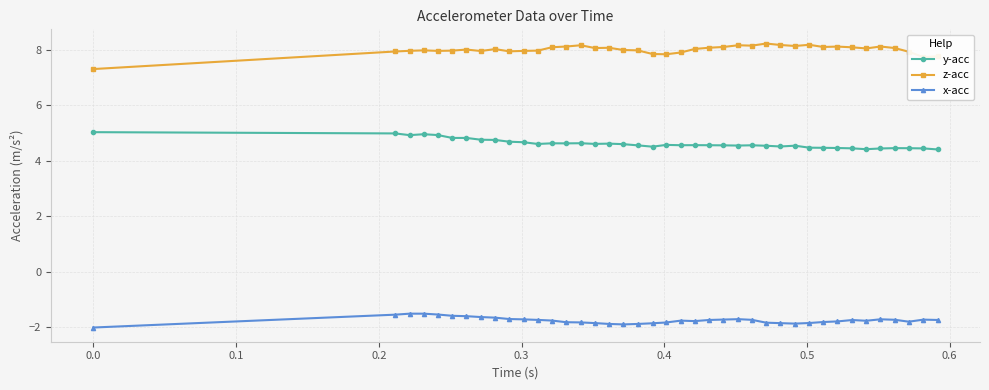

List the series in order of their peak value, highest first.

z-acc, y-acc, x-acc